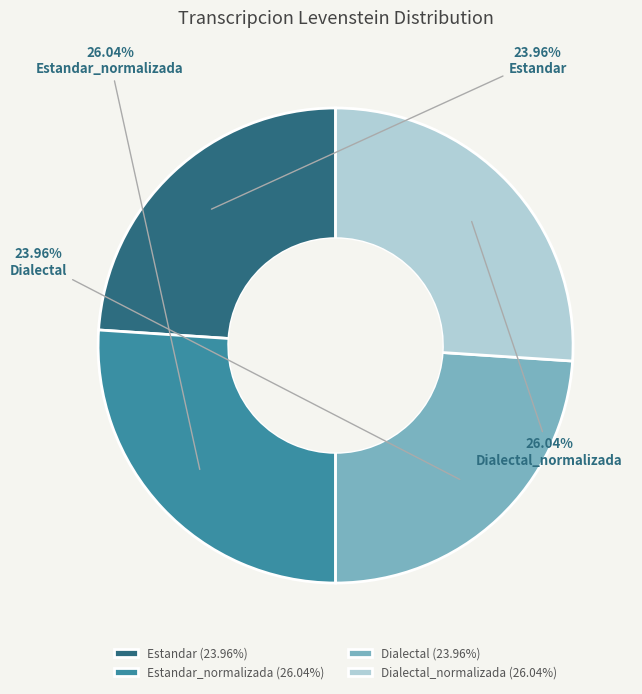

Is it true that Estandar is 24% of the pie?

True